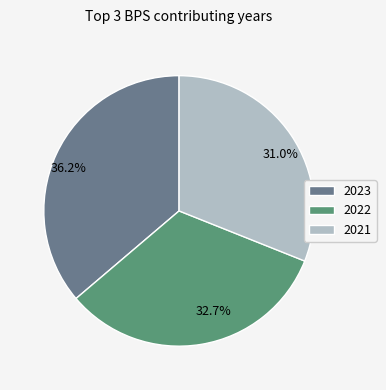

Approximately how many times larger is the value at 32.7% compared to 36.2%?

0.9